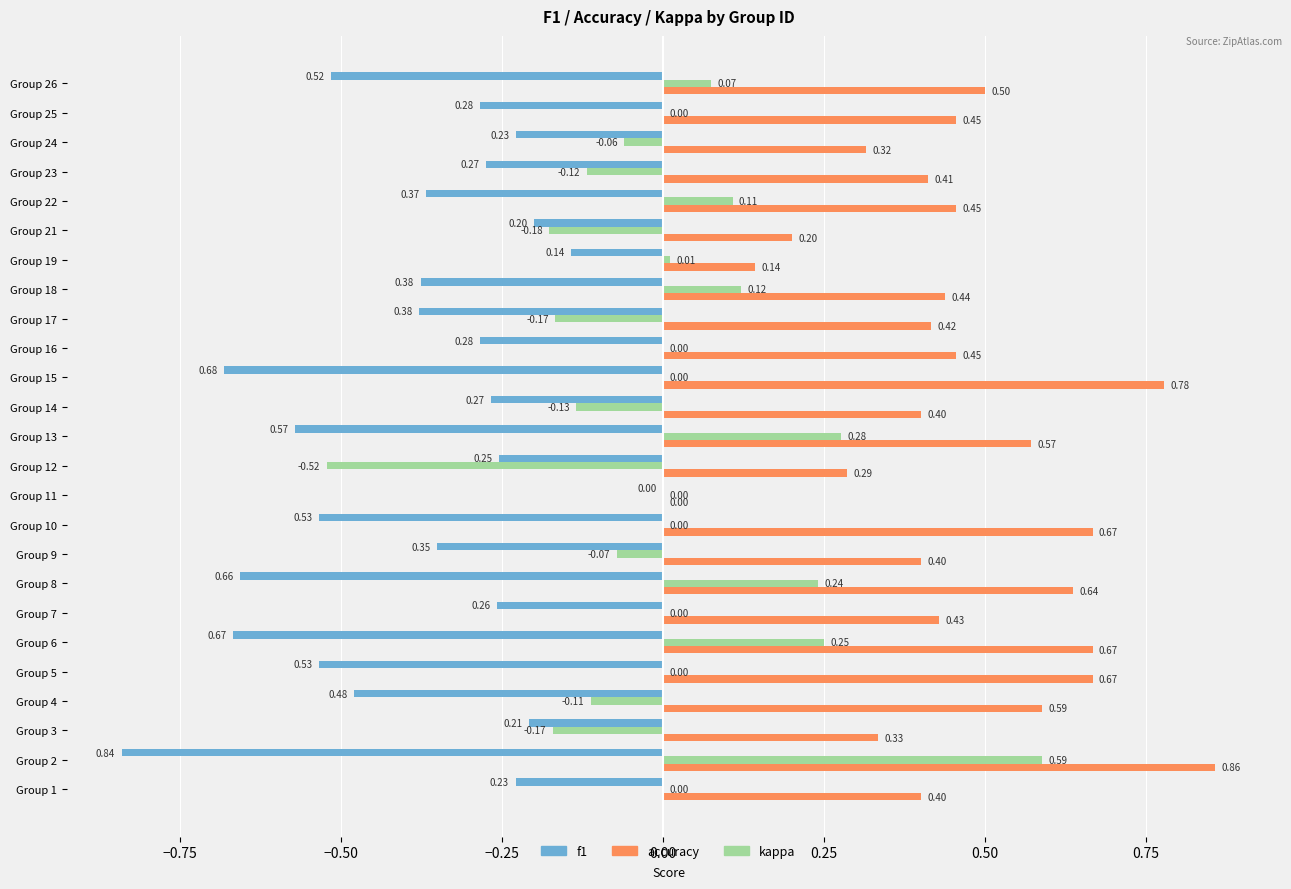

At which category is the sum across all series the highest?

Group 2